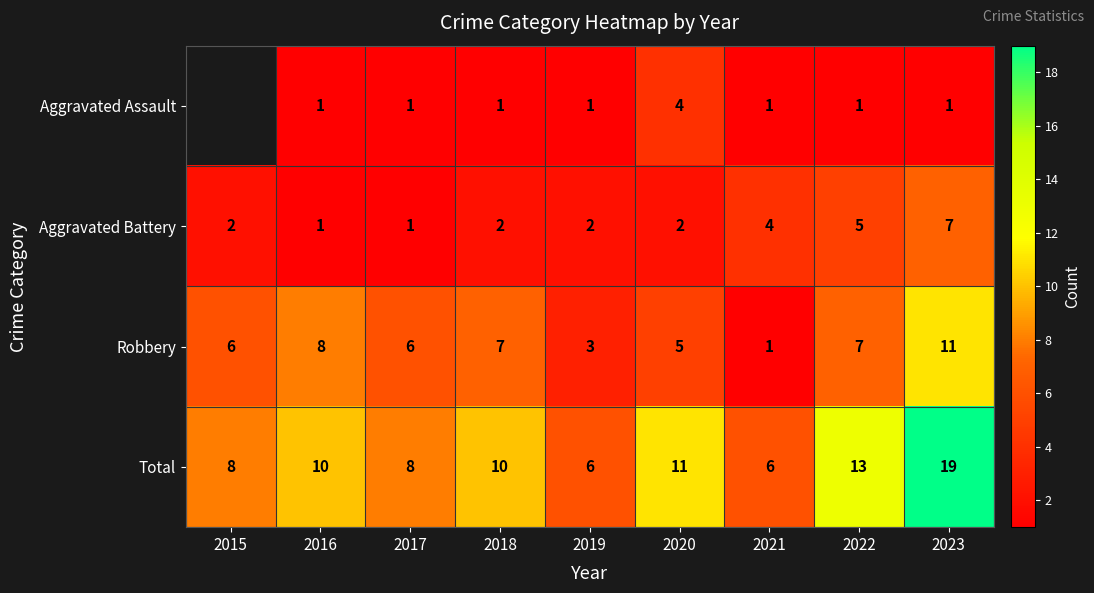

Between 2016 and 2021, which series saw the biggest shift?

Robbery